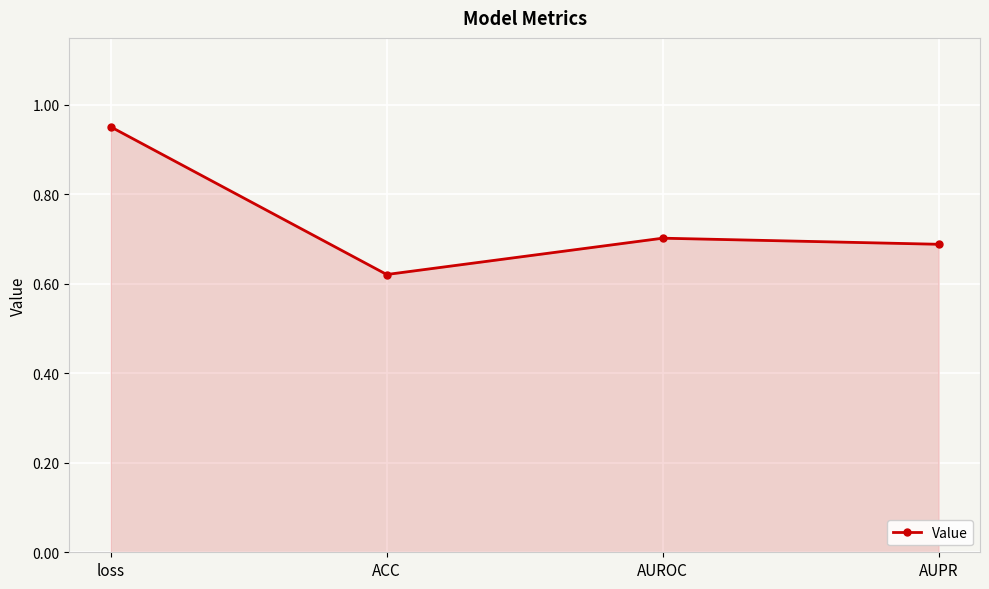

At which category does the chart reach its peak across all series?

loss